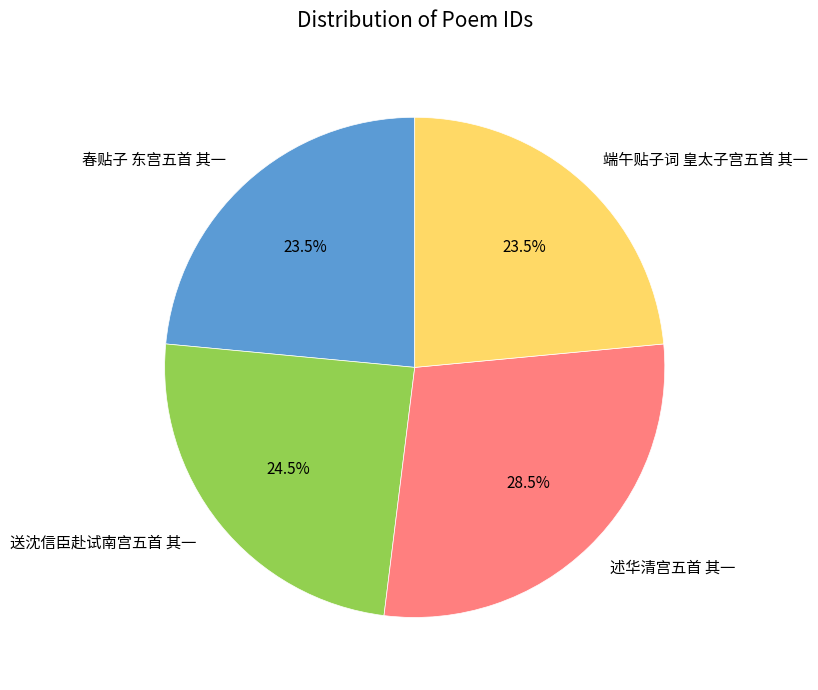

Does 述华清宫五首 其一 represent more than half of the total?

No